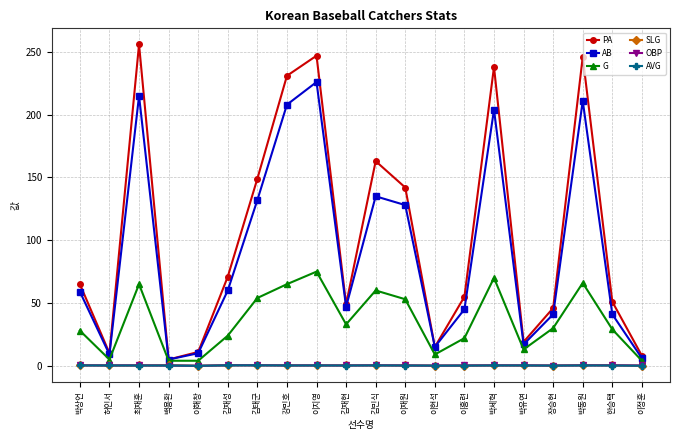

What are all the series names shown in the legend?

PA, AB, G, SLG, OBP, AVG